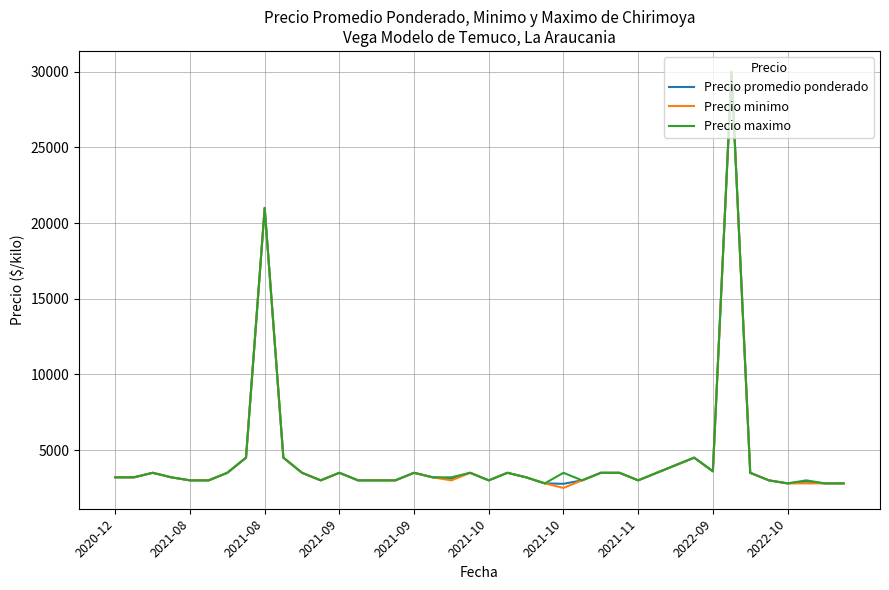

List the series in order of their overall mean, lowest first.

Precio minimo, Precio promedio ponderado, Precio maximo